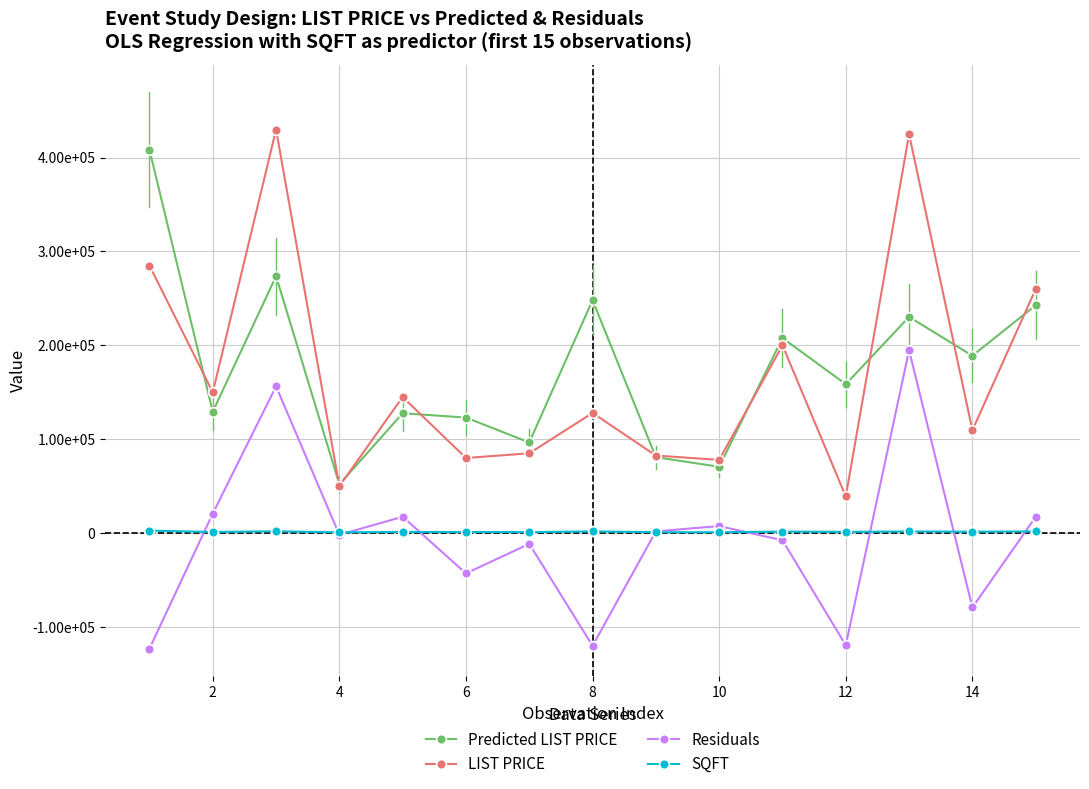

True or false: SQFT has more than 2 interior local peaks.

True